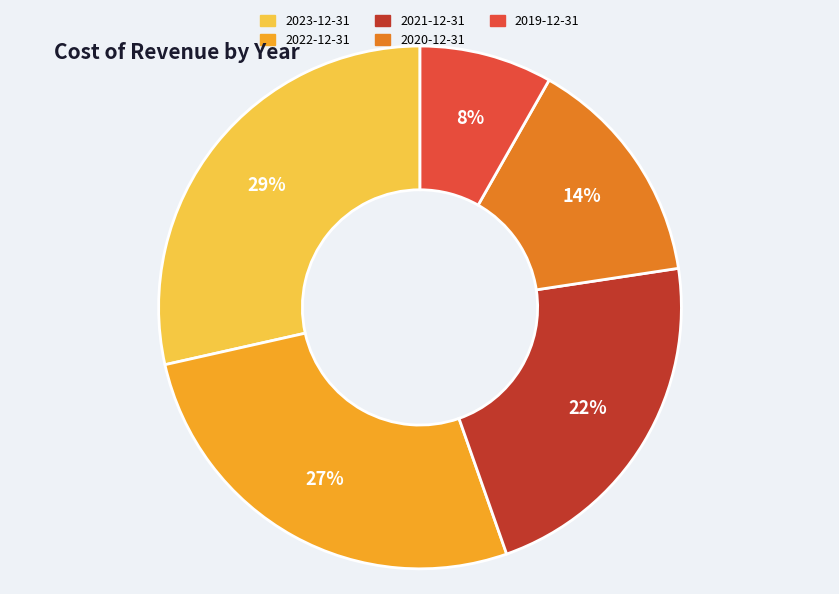

Is there a majority slice in this chart?

No